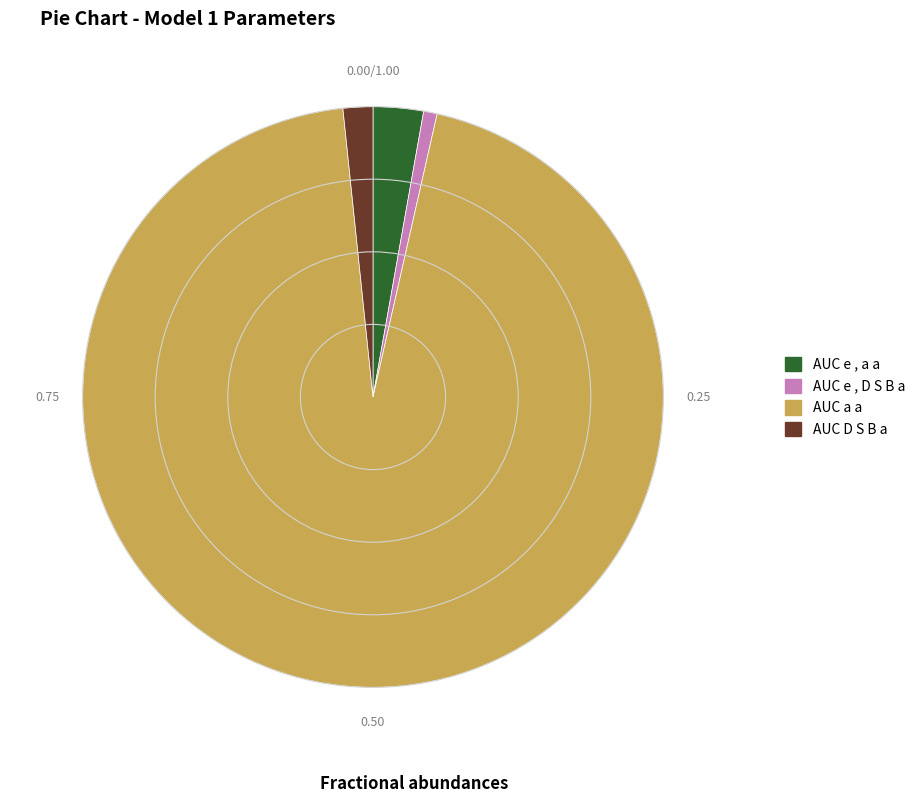

Does AUC e , a a represent more than half of the total?

No